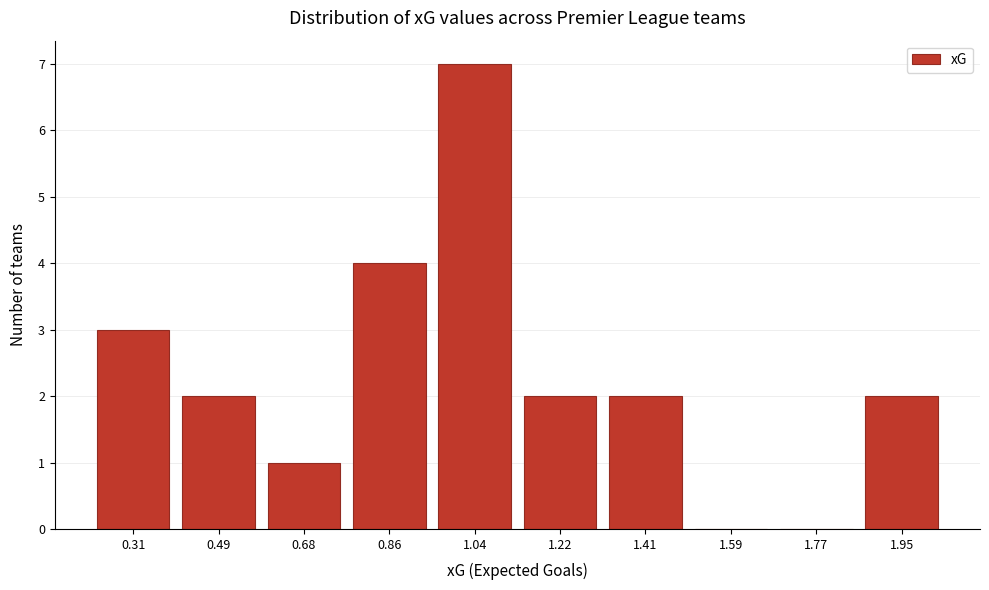

Reading left to right, what are all the values shown in this chart?

0.31=3	0.49=2	0.68=1	0.86=4	1.04=7	1.22=2	1.41=2	1.59=0	1.77=0	1.95=2